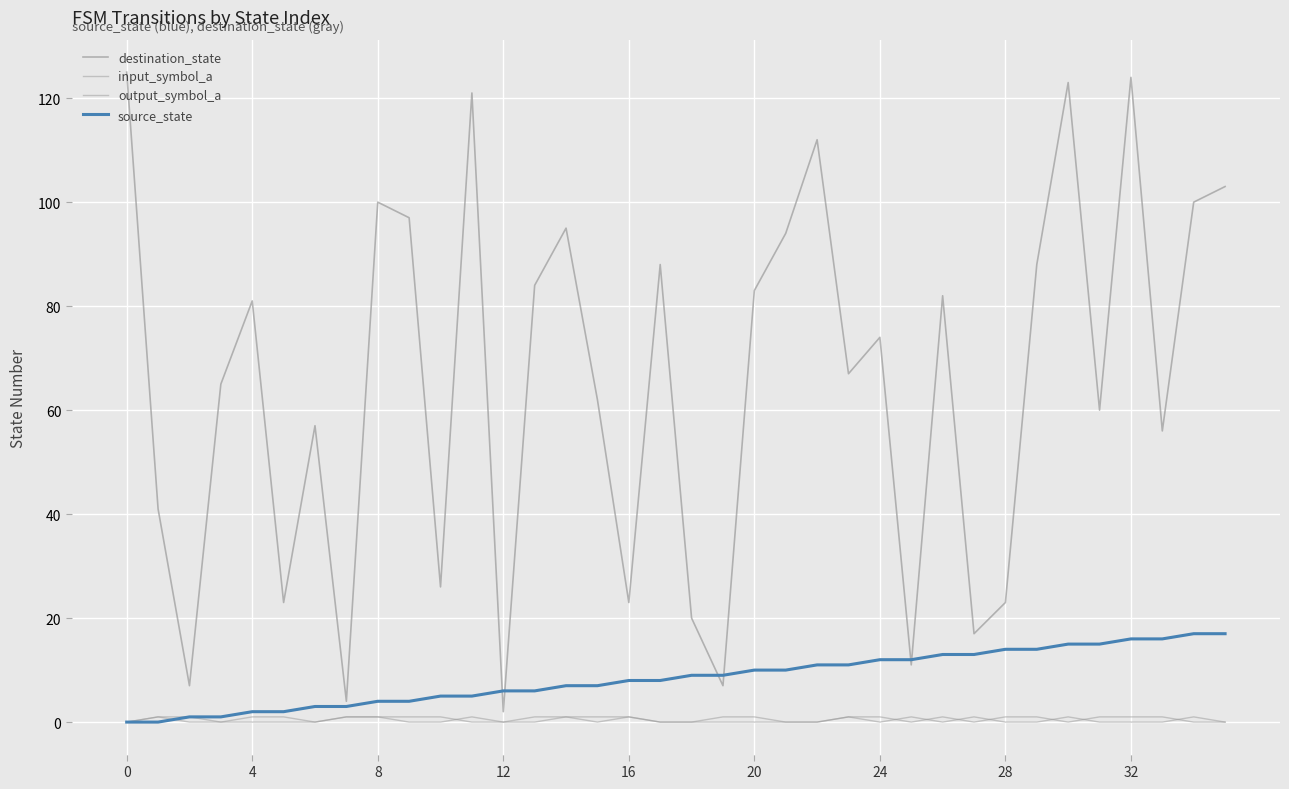

How many lines are shown in the chart?

4